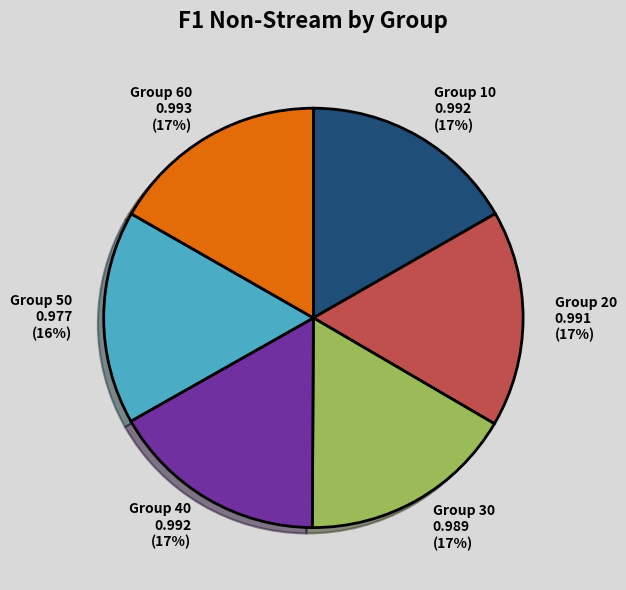

To the nearest percent, what percentage of the pie is Group 50 0.977 (16%)?

16%